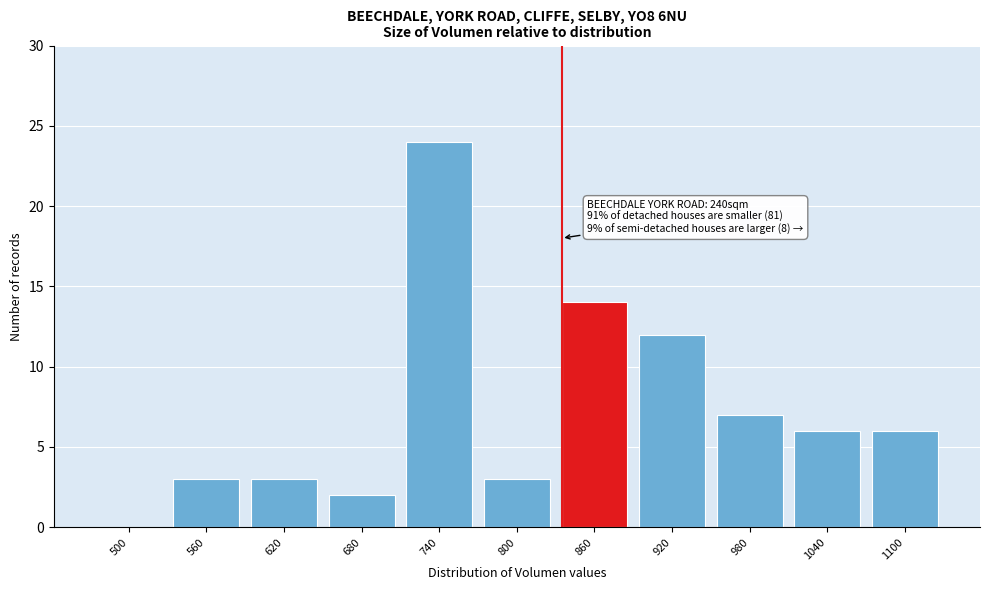

Reading right to left, transcribe all the data shown in this chart.

1100=6	1040=6	980=7	920=12	860=14	800=3	740=24	680=2	620=3	560=3	500=0